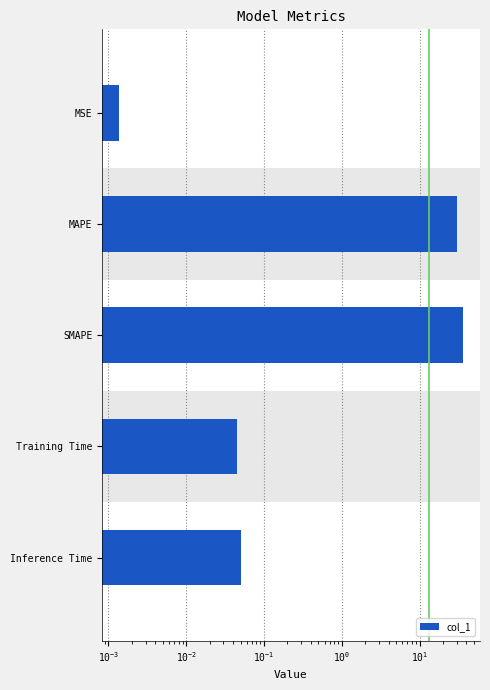

The chart shows a value of 0.0 at Training Time. True or false?

False